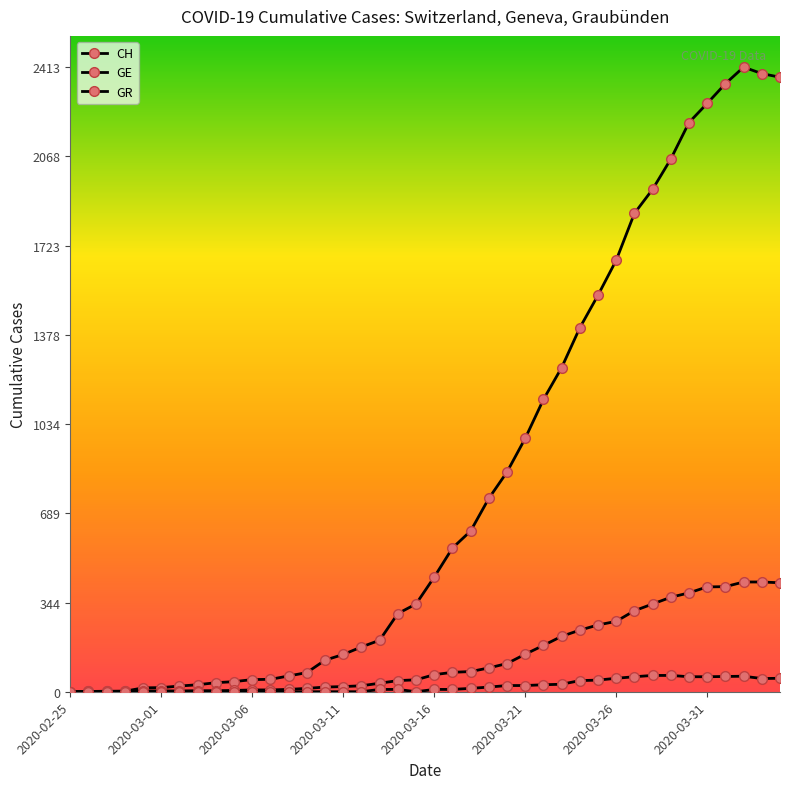

Which series has the largest total across all categories?

CH